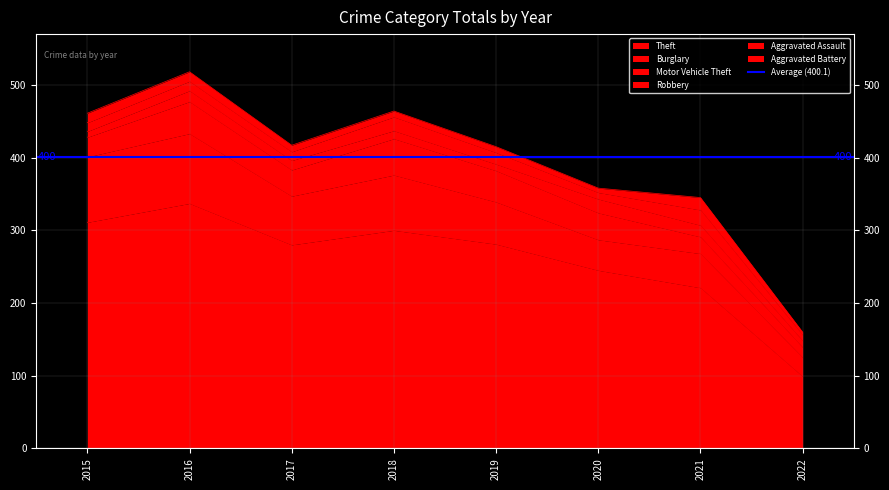

True or false: Robbery has a value of 21 at 2016.

False